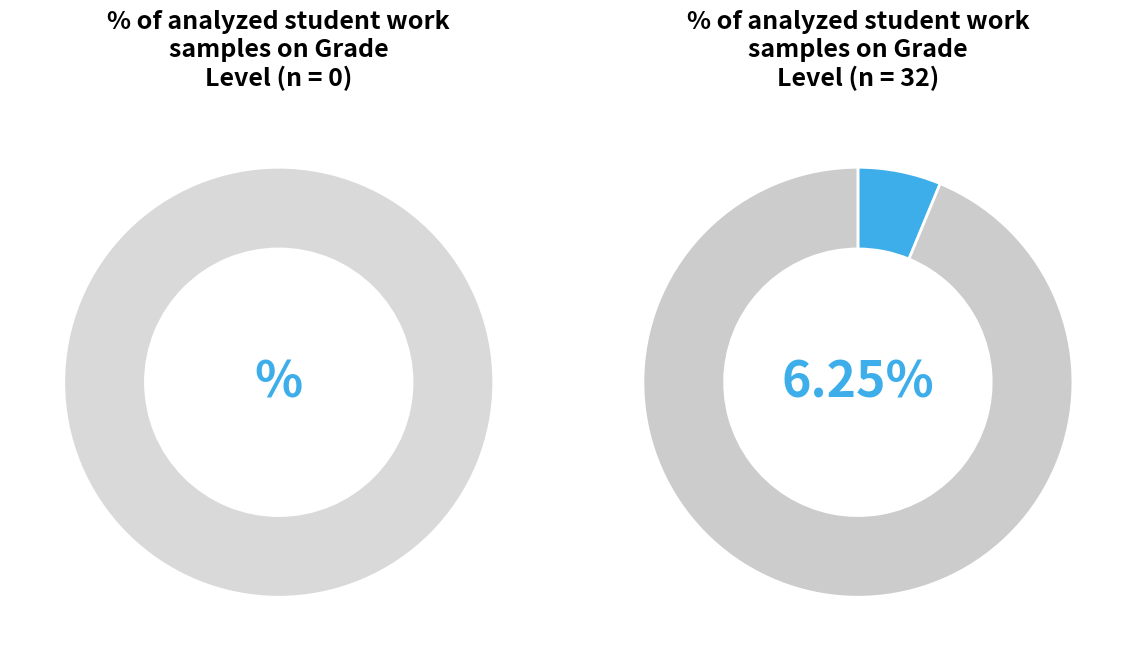

Is there a majority slice in this chart?

No